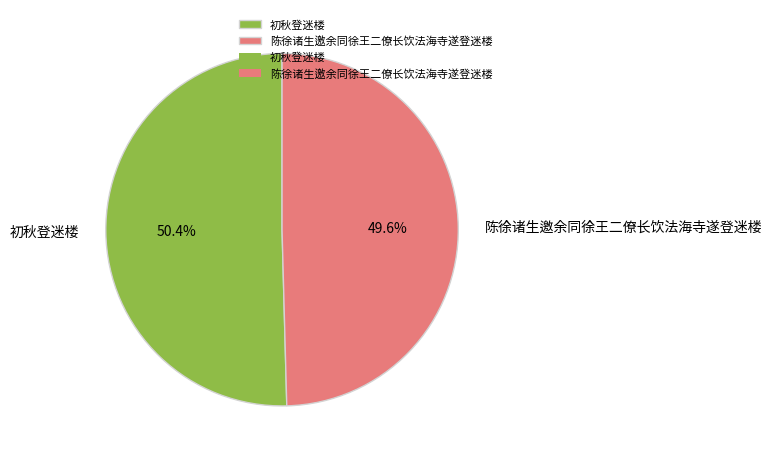

What is the largest slice in the pie chart?

初秋登迷楼